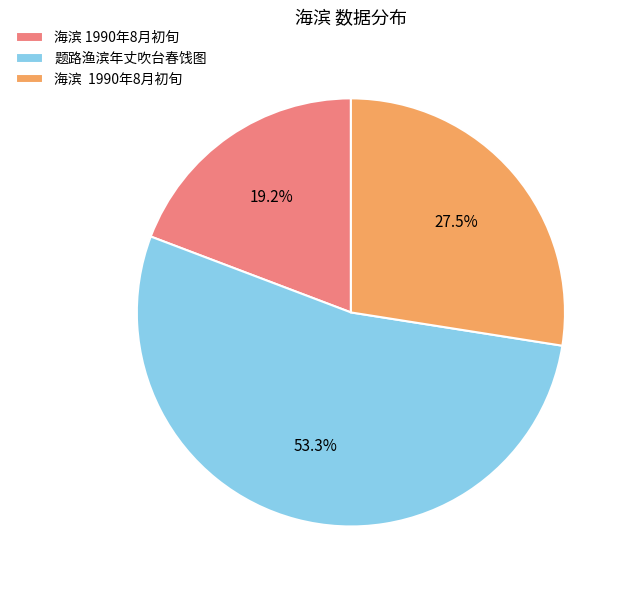

Does any single category account for the majority?

Yes